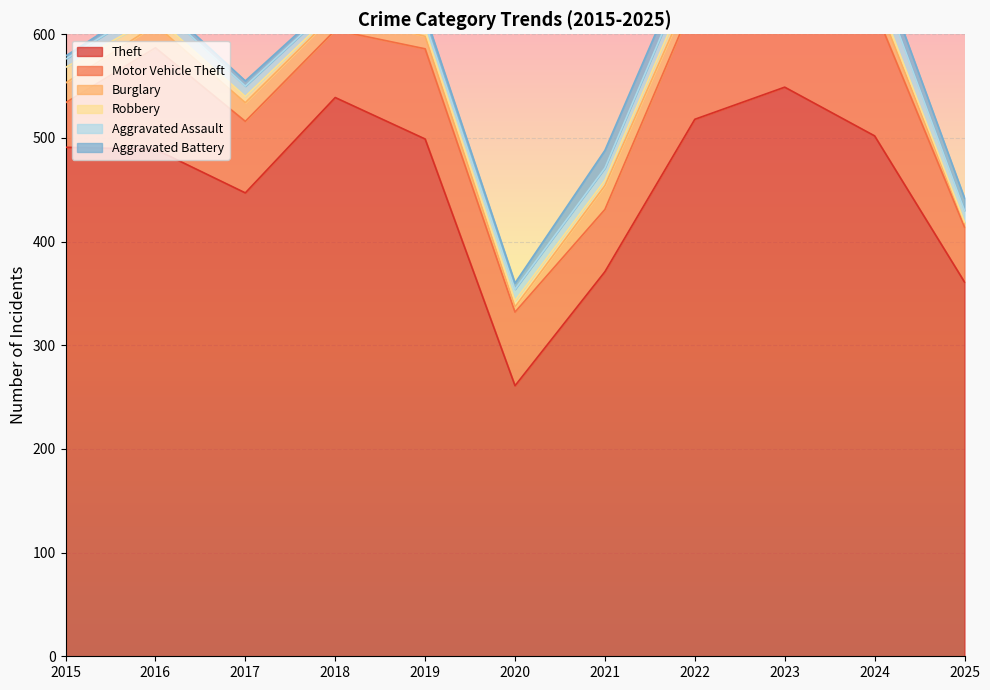

What is the value of the Theft point at the 8th from the left?

518